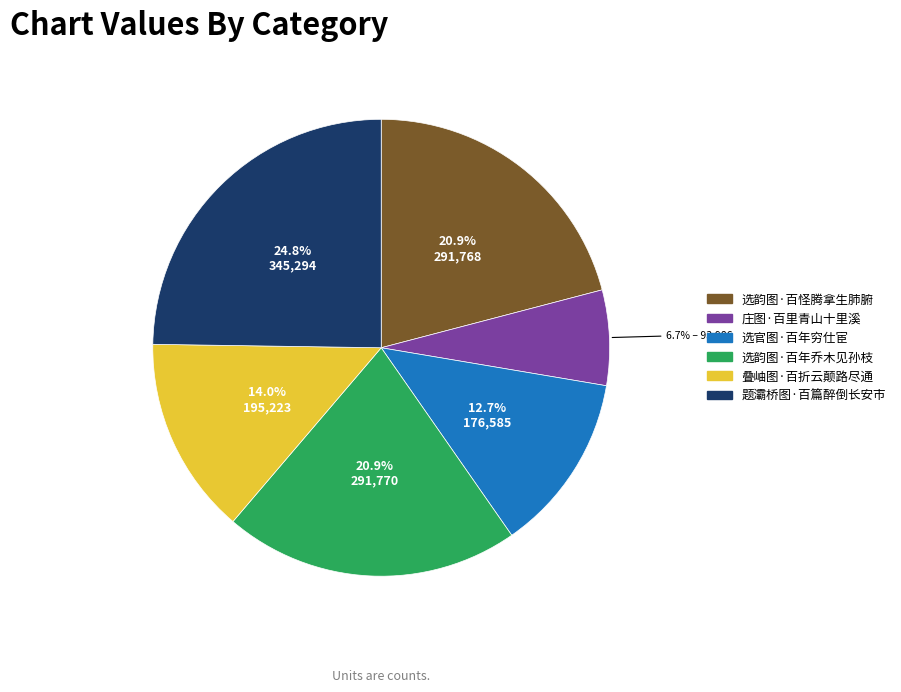

Is there any slice that represents more than half of the pie?

No